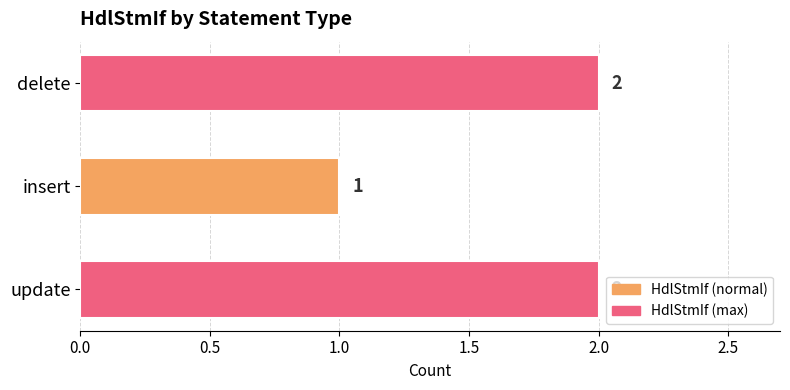

The chart shows a value of 2 at update. True or false?

True